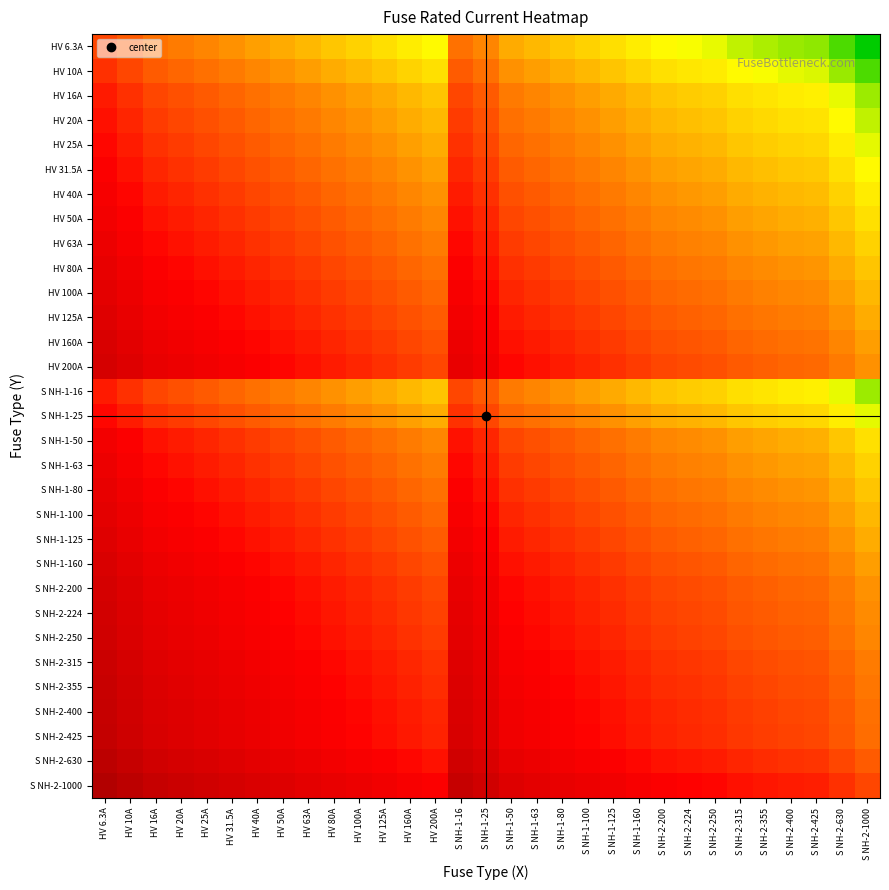

Reading right to left, list all the values displayed in this chart.

HV 6.3A: S NH-2-1000=-2.2	S NH-2-630=-2.0	S NH-2-425=-1.8	S NH-2-400=-1.8	S NH-2-355=-1.8	S NH-2-315=-1.7	S NH-2-250=-1.6	S NH-2-224=-1.6	S NH-2-200=-1.5	S NH-1-160=-1.4	S NH-1-125=-1.3	S NH-1-100=-1.2	S NH-1-80=-1.1	S NH-1-63=-1.0	S NH-1-50=-0.9	S NH-1-25=-0.6	S NH-1-16=-0.4	HV 200A=-1.5	HV 160A=-1.4	HV 125A=-1.3	HV 100A=-1.2	HV 80A=-1.1	HV 63A=-1.0	HV 50A=-0.9	HV 40A=-0.8	HV 31.5A=-0.7	HV 25A=-0.6	HV 20A=-0.5	HV 16A=-0.4	HV 10A=-0.2	HV 6.3A=0.0
HV 10A: S NH-2-1000=-2.0	S NH-2-630=-1.8	S NH-2-425=-1.6	S NH-2-400=-1.6	S NH-2-355=-1.6	S NH-2-315=-1.5	S NH-2-250=-1.4	S NH-2-224=-1.4	S NH-2-200=-1.3	S NH-1-160=-1.2	S NH-1-125=-1.1	S NH-1-100=-1.0	S NH-1-80=-0.9	S NH-1-63=-0.8	S NH-1-50=-0.7	S NH-1-25=-0.4	S NH-1-16=-0.2	HV 200A=-1.3	HV 160A=-1.2	HV 125A=-1.1	HV 100A=-1.0	HV 80A=-0.9	HV 63A=-0.8	HV 50A=-0.7	HV 40A=-0.6	HV 31.5A=-0.5	HV 25A=-0.4	HV 20A=-0.3	HV 16A=-0.2	HV 10A=0.0	HV 6.3A=0.2
HV 16A: S NH-2-1000=-1.8	S NH-2-630=-1.6	S NH-2-425=-1.4	S NH-2-400=-1.4	S NH-2-355=-1.3	S NH-2-315=-1.3	S NH-2-250=-1.2	S NH-2-224=-1.1	S NH-2-200=-1.1	S NH-1-160=-1.0	S NH-1-125=-0.9	S NH-1-100=-0.8	S NH-1-80=-0.7	S NH-1-63=-0.6	S NH-1-50=-0.5	S NH-1-25=-0.2	S NH-1-16=0.0	HV 200A=-1.1	HV 160A=-1.0	HV 125A=-0.9	HV 100A=-0.8	HV 80A=-0.7	HV 63A=-0.6	HV 50A=-0.5	HV 40A=-0.4	HV 31.5A=-0.3	HV 25A=-0.2	HV 20A=-0.1	HV 16A=0.0	HV 10A=0.2	HV 6.3A=0.4
HV 20A: S NH-2-1000=-1.7	S NH-2-630=-1.5	S NH-2-425=-1.3	S NH-2-400=-1.3	S NH-2-355=-1.2	S NH-2-315=-1.2	S NH-2-250=-1.1	S NH-2-224=-1.0	S NH-2-200=-1.0	S NH-1-160=-0.9	S NH-1-125=-0.8	S NH-1-100=-0.7	S NH-1-80=-0.6	S NH-1-63=-0.5	S NH-1-50=-0.4	S NH-1-25=-0.1	S NH-1-16=0.1	HV 200A=-1.0	HV 160A=-0.9	HV 125A=-0.8	HV 100A=-0.7	HV 80A=-0.6	HV 63A=-0.5	HV 50A=-0.4	HV 40A=-0.3	HV 31.5A=-0.2	HV 25A=-0.1	HV 20A=0.0	HV 16A=0.1	HV 10A=0.3	HV 6.3A=0.5
HV 25A: S NH-2-1000=-1.6	S NH-2-630=-1.4	S NH-2-425=-1.2	S NH-2-400=-1.2	S NH-2-355=-1.2	S NH-2-315=-1.1	S NH-2-250=-1.0	S NH-2-224=-1.0	S NH-2-200=-0.9	S NH-1-160=-0.8	S NH-1-125=-0.7	S NH-1-100=-0.6	S NH-1-80=-0.5	S NH-1-63=-0.4	S NH-1-50=-0.3	S NH-1-25=0.0	S NH-1-16=0.2	HV 200A=-0.9	HV 160A=-0.8	HV 125A=-0.7	HV 100A=-0.6	HV 80A=-0.5	HV 63A=-0.4	HV 50A=-0.3	HV 40A=-0.2	HV 31.5A=-0.1	HV 25A=0.0	HV 20A=0.1	HV 16A=0.2	HV 10A=0.4	HV 6.3A=0.6
HV 31.5A: S NH-2-1000=-1.5	S NH-2-630=-1.3	S NH-2-425=-1.1	S NH-2-400=-1.1	S NH-2-355=-1.1	S NH-2-315=-1.0	S NH-2-250=-0.9	S NH-2-224=-0.9	S NH-2-200=-0.8	S NH-1-160=-0.7	S NH-1-125=-0.6	S NH-1-100=-0.5	S NH-1-80=-0.4	S NH-1-63=-0.3	S NH-1-50=-0.2	S NH-1-25=0.1	S NH-1-16=0.3	HV 200A=-0.8	HV 160A=-0.7	HV 125A=-0.6	HV 100A=-0.5	HV 80A=-0.4	HV 63A=-0.3	HV 50A=-0.2	HV 40A=-0.1	HV 31.5A=0.0	HV 25A=0.1	HV 20A=0.2	HV 16A=0.3	HV 10A=0.5	HV 6.3A=0.7
HV 40A: S NH-2-1000=-1.4	S NH-2-630=-1.2	S NH-2-425=-1.0	S NH-2-400=-1.0	S NH-2-355=-0.9	S NH-2-315=-0.9	S NH-2-250=-0.8	S NH-2-224=-0.7	S NH-2-200=-0.7	S NH-1-160=-0.6	S NH-1-125=-0.5	S NH-1-100=-0.4	S NH-1-80=-0.3	S NH-1-63=-0.2	S NH-1-50=-0.1	S NH-1-25=0.2	S NH-1-16=0.4	HV 200A=-0.7	HV 160A=-0.6	HV 125A=-0.5	HV 100A=-0.4	HV 80A=-0.3	HV 63A=-0.2	HV 50A=-0.1	HV 40A=0.0	HV 31.5A=0.1	HV 25A=0.2	HV 20A=0.3	HV 16A=0.4	HV 10A=0.6	HV 6.3A=0.8
HV 50A: S NH-2-1000=-1.3	S NH-2-630=-1.1	S NH-2-425=-0.9	S NH-2-400=-0.9	S NH-2-355=-0.9	S NH-2-315=-0.8	S NH-2-250=-0.7	S NH-2-224=-0.7	S NH-2-200=-0.6	S NH-1-160=-0.5	S NH-1-125=-0.4	S NH-1-100=-0.3	S NH-1-80=-0.2	S NH-1-63=-0.1	S NH-1-50=0.0	S NH-1-25=0.3	S NH-1-16=0.5	HV 200A=-0.6	HV 160A=-0.5	HV 125A=-0.4	HV 100A=-0.3	HV 80A=-0.2	HV 63A=-0.1	HV 50A=0.0	HV 40A=0.1	HV 31.5A=0.2	HV 25A=0.3	HV 20A=0.4	HV 16A=0.5	HV 10A=0.7	HV 6.3A=0.9
HV 63A: S NH-2-1000=-1.2	S NH-2-630=-1.0	S NH-2-425=-0.8	S NH-2-400=-0.8	S NH-2-355=-0.8	S NH-2-315=-0.7	S NH-2-250=-0.6	S NH-2-224=-0.6	S NH-2-200=-0.5	S NH-1-160=-0.4	S NH-1-125=-0.3	S NH-1-100=-0.2	S NH-1-80=-0.1	S NH-1-63=0.0	S NH-1-50=0.1	S NH-1-25=0.4	S NH-1-16=0.6	HV 200A=-0.5	HV 160A=-0.4	HV 125A=-0.3	HV 100A=-0.2	HV 80A=-0.1	HV 63A=0.0	HV 50A=0.1	HV 40A=0.2	HV 31.5A=0.3	HV 25A=0.4	HV 20A=0.5	HV 16A=0.6	HV 10A=0.8	HV 6.3A=1.0
HV 80A: S NH-2-1000=-1.1	S NH-2-630=-0.9	S NH-2-425=-0.7	S NH-2-400=-0.7	S NH-2-355=-0.6	S NH-2-315=-0.6	S NH-2-250=-0.5	S NH-2-224=-0.4	S NH-2-200=-0.4	S NH-1-160=-0.3	S NH-1-125=-0.2	S NH-1-100=-0.1	S NH-1-80=0.0	S NH-1-63=0.1	S NH-1-50=0.2	S NH-1-25=0.5	S NH-1-16=0.7	HV 200A=-0.4	HV 160A=-0.3	HV 125A=-0.2	HV 100A=-0.1	HV 80A=0.0	HV 63A=0.1	HV 50A=0.2	HV 40A=0.3	HV 31.5A=0.4	HV 25A=0.5	HV 20A=0.6	HV 16A=0.7	HV 10A=0.9	HV 6.3A=1.1
HV 100A: S NH-2-1000=-1.0	S NH-2-630=-0.8	S NH-2-425=-0.6	S NH-2-400=-0.6	S NH-2-355=-0.6	S NH-2-315=-0.5	S NH-2-250=-0.4	S NH-2-224=-0.4	S NH-2-200=-0.3	S NH-1-160=-0.2	S NH-1-125=-0.1	S NH-1-100=0.0	S NH-1-80=0.1	S NH-1-63=0.2	S NH-1-50=0.3	S NH-1-25=0.6	S NH-1-16=0.8	HV 200A=-0.3	HV 160A=-0.2	HV 125A=-0.1	HV 100A=0.0	HV 80A=0.1	HV 63A=0.2	HV 50A=0.3	HV 40A=0.4	HV 31.5A=0.5	HV 25A=0.6	HV 20A=0.7	HV 16A=0.8	HV 10A=1.0	HV 6.3A=1.2
HV 125A: S NH-2-1000=-0.9	S NH-2-630=-0.7	S NH-2-425=-0.5	S NH-2-400=-0.5	S NH-2-355=-0.5	S NH-2-315=-0.4	S NH-2-250=-0.3	S NH-2-224=-0.3	S NH-2-200=-0.2	S NH-1-160=-0.1	S NH-1-125=0.0	S NH-1-100=0.1	S NH-1-80=0.2	S NH-1-63=0.3	S NH-1-50=0.4	S NH-1-25=0.7	S NH-1-16=0.9	HV 200A=-0.2	HV 160A=-0.1	HV 125A=0.0	HV 100A=0.1	HV 80A=0.2	HV 63A=0.3	HV 50A=0.4	HV 40A=0.5	HV 31.5A=0.6	HV 25A=0.7	HV 20A=0.8	HV 16A=0.9	HV 10A=1.1	HV 6.3A=1.3
HV 160A: S NH-2-1000=-0.8	S NH-2-630=-0.6	S NH-2-425=-0.4	S NH-2-400=-0.4	S NH-2-355=-0.3	S NH-2-315=-0.3	S NH-2-250=-0.2	S NH-2-224=-0.1	S NH-2-200=-0.1	S NH-1-160=0.0	S NH-1-125=0.1	S NH-1-100=0.2	S NH-1-80=0.3	S NH-1-63=0.4	S NH-1-50=0.5	S NH-1-25=0.8	S NH-1-16=1.0	HV 200A=-0.1	HV 160A=0.0	HV 125A=0.1	HV 100A=0.2	HV 80A=0.3	HV 63A=0.4	HV 50A=0.5	HV 40A=0.6	HV 31.5A=0.7	HV 25A=0.8	HV 20A=0.9	HV 16A=1.0	HV 10A=1.2	HV 6.3A=1.4
HV 200A: S NH-2-1000=-0.7	S NH-2-630=-0.5	S NH-2-425=-0.3	S NH-2-400=-0.3	S NH-2-355=-0.2	S NH-2-315=-0.2	S NH-2-250=-0.1	S NH-2-224=-0.0	S NH-2-200=0.0	S NH-1-160=0.1	S NH-1-125=0.2	S NH-1-100=0.3	S NH-1-80=0.4	S NH-1-63=0.5	S NH-1-50=0.6	S NH-1-25=0.9	S NH-1-16=1.1	HV 200A=0.0	HV 160A=0.1	HV 125A=0.2	HV 100A=0.3	HV 80A=0.4	HV 63A=0.5	HV 50A=0.6	HV 40A=0.7	HV 31.5A=0.8	HV 25A=0.9	HV 20A=1.0	HV 16A=1.1	HV 10A=1.3	HV 6.3A=1.5
S NH-1-16: S NH-2-1000=-1.8	S NH-2-630=-1.6	S NH-2-425=-1.4	S NH-2-400=-1.4	S NH-2-355=-1.3	S NH-2-315=-1.3	S NH-2-250=-1.2	S NH-2-224=-1.1	S NH-2-200=-1.1	S NH-1-160=-1.0	S NH-1-125=-0.9	S NH-1-100=-0.8	S NH-1-80=-0.7	S NH-1-63=-0.6	S NH-1-50=-0.5	S NH-1-25=-0.2	S NH-1-16=0.0	HV 200A=-1.1	HV 160A=-1.0	HV 125A=-0.9	HV 100A=-0.8	HV 80A=-0.7	HV 63A=-0.6	HV 50A=-0.5	HV 40A=-0.4	HV 31.5A=-0.3	HV 25A=-0.2	HV 20A=-0.1	HV 16A=0.0	HV 10A=0.2	HV 6.3A=0.4
S NH-1-25: S NH-2-1000=-1.6	S NH-2-630=-1.4	S NH-2-425=-1.2	S NH-2-400=-1.2	S NH-2-355=-1.2	S NH-2-315=-1.1	S NH-2-250=-1.0	S NH-2-224=-1.0	S NH-2-200=-0.9	S NH-1-160=-0.8	S NH-1-125=-0.7	S NH-1-100=-0.6	S NH-1-80=-0.5	S NH-1-63=-0.4	S NH-1-50=-0.3	S NH-1-25=0.0	S NH-1-16=0.2	HV 200A=-0.9	HV 160A=-0.8	HV 125A=-0.7	HV 100A=-0.6	HV 80A=-0.5	HV 63A=-0.4	HV 50A=-0.3	HV 40A=-0.2	HV 31.5A=-0.1	HV 25A=0.0	HV 20A=0.1	HV 16A=0.2	HV 10A=0.4	HV 6.3A=0.6
S NH-1-50: S NH-2-1000=-1.3	S NH-2-630=-1.1	S NH-2-425=-0.9	S NH-2-400=-0.9	S NH-2-355=-0.9	S NH-2-315=-0.8	S NH-2-250=-0.7	S NH-2-224=-0.7	S NH-2-200=-0.6	S NH-1-160=-0.5	S NH-1-125=-0.4	S NH-1-100=-0.3	S NH-1-80=-0.2	S NH-1-63=-0.1	S NH-1-50=0.0	S NH-1-25=0.3	S NH-1-16=0.5	HV 200A=-0.6	HV 160A=-0.5	HV 125A=-0.4	HV 100A=-0.3	HV 80A=-0.2	HV 63A=-0.1	HV 50A=0.0	HV 40A=0.1	HV 31.5A=0.2	HV 25A=0.3	HV 20A=0.4	HV 16A=0.5	HV 10A=0.7	HV 6.3A=0.9
S NH-1-63: S NH-2-1000=-1.2	S NH-2-630=-1.0	S NH-2-425=-0.8	S NH-2-400=-0.8	S NH-2-355=-0.8	S NH-2-315=-0.7	S NH-2-250=-0.6	S NH-2-224=-0.6	S NH-2-200=-0.5	S NH-1-160=-0.4	S NH-1-125=-0.3	S NH-1-100=-0.2	S NH-1-80=-0.1	S NH-1-63=0.0	S NH-1-50=0.1	S NH-1-25=0.4	S NH-1-16=0.6	HV 200A=-0.5	HV 160A=-0.4	HV 125A=-0.3	HV 100A=-0.2	HV 80A=-0.1	HV 63A=0.0	HV 50A=0.1	HV 40A=0.2	HV 31.5A=0.3	HV 25A=0.4	HV 20A=0.5	HV 16A=0.6	HV 10A=0.8	HV 6.3A=1.0
S NH-1-80: S NH-2-1000=-1.1	S NH-2-630=-0.9	S NH-2-425=-0.7	S NH-2-400=-0.7	S NH-2-355=-0.6	S NH-2-315=-0.6	S NH-2-250=-0.5	S NH-2-224=-0.4	S NH-2-200=-0.4	S NH-1-160=-0.3	S NH-1-125=-0.2	S NH-1-100=-0.1	S NH-1-80=0.0	S NH-1-63=0.1	S NH-1-50=0.2	S NH-1-25=0.5	S NH-1-16=0.7	HV 200A=-0.4	HV 160A=-0.3	HV 125A=-0.2	HV 100A=-0.1	HV 80A=0.0	HV 63A=0.1	HV 50A=0.2	HV 40A=0.3	HV 31.5A=0.4	HV 25A=0.5	HV 20A=0.6	HV 16A=0.7	HV 10A=0.9	HV 6.3A=1.1
S NH-1-100: S NH-2-1000=-1.0	S NH-2-630=-0.8	S NH-2-425=-0.6	S NH-2-400=-0.6	S NH-2-355=-0.6	S NH-2-315=-0.5	S NH-2-250=-0.4	S NH-2-224=-0.4	S NH-2-200=-0.3	S NH-1-160=-0.2	S NH-1-125=-0.1	S NH-1-100=0.0	S NH-1-80=0.1	S NH-1-63=0.2	S NH-1-50=0.3	S NH-1-25=0.6	S NH-1-16=0.8	HV 200A=-0.3	HV 160A=-0.2	HV 125A=-0.1	HV 100A=0.0	HV 80A=0.1	HV 63A=0.2	HV 50A=0.3	HV 40A=0.4	HV 31.5A=0.5	HV 25A=0.6	HV 20A=0.7	HV 16A=0.8	HV 10A=1.0	HV 6.3A=1.2
S NH-1-125: S NH-2-1000=-0.9	S NH-2-630=-0.7	S NH-2-425=-0.5	S NH-2-400=-0.5	S NH-2-355=-0.5	S NH-2-315=-0.4	S NH-2-250=-0.3	S NH-2-224=-0.3	S NH-2-200=-0.2	S NH-1-160=-0.1	S NH-1-125=0.0	S NH-1-100=0.1	S NH-1-80=0.2	S NH-1-63=0.3	S NH-1-50=0.4	S NH-1-25=0.7	S NH-1-16=0.9	HV 200A=-0.2	HV 160A=-0.1	HV 125A=0.0	HV 100A=0.1	HV 80A=0.2	HV 63A=0.3	HV 50A=0.4	HV 40A=0.5	HV 31.5A=0.6	HV 25A=0.7	HV 20A=0.8	HV 16A=0.9	HV 10A=1.1	HV 6.3A=1.3
S NH-1-160: S NH-2-1000=-0.8	S NH-2-630=-0.6	S NH-2-425=-0.4	S NH-2-400=-0.4	S NH-2-355=-0.3	S NH-2-315=-0.3	S NH-2-250=-0.2	S NH-2-224=-0.1	S NH-2-200=-0.1	S NH-1-160=0.0	S NH-1-125=0.1	S NH-1-100=0.2	S NH-1-80=0.3	S NH-1-63=0.4	S NH-1-50=0.5	S NH-1-25=0.8	S NH-1-16=1.0	HV 200A=-0.1	HV 160A=0.0	HV 125A=0.1	HV 100A=0.2	HV 80A=0.3	HV 63A=0.4	HV 50A=0.5	HV 40A=0.6	HV 31.5A=0.7	HV 25A=0.8	HV 20A=0.9	HV 16A=1.0	HV 10A=1.2	HV 6.3A=1.4
S NH-2-200: S NH-2-1000=-0.7	S NH-2-630=-0.5	S NH-2-425=-0.3	S NH-2-400=-0.3	S NH-2-355=-0.2	S NH-2-315=-0.2	S NH-2-250=-0.1	S NH-2-224=-0.0	S NH-2-200=0.0	S NH-1-160=0.1	S NH-1-125=0.2	S NH-1-100=0.3	S NH-1-80=0.4	S NH-1-63=0.5	S NH-1-50=0.6	S NH-1-25=0.9	S NH-1-16=1.1	HV 200A=0.0	HV 160A=0.1	HV 125A=0.2	HV 100A=0.3	HV 80A=0.4	HV 63A=0.5	HV 50A=0.6	HV 40A=0.7	HV 31.5A=0.8	HV 25A=0.9	HV 20A=1.0	HV 16A=1.1	HV 10A=1.3	HV 6.3A=1.5
S NH-2-224: S NH-2-1000=-0.6	S NH-2-630=-0.4	S NH-2-425=-0.3	S NH-2-400=-0.3	S NH-2-355=-0.2	S NH-2-315=-0.1	S NH-2-250=-0.0	S NH-2-224=0.0	S NH-2-200=0.0	S NH-1-160=0.1	S NH-1-125=0.3	S NH-1-100=0.4	S NH-1-80=0.4	S NH-1-63=0.6	S NH-1-50=0.7	S NH-1-25=1.0	S NH-1-16=1.1	HV 200A=0.0	HV 160A=0.1	HV 125A=0.3	HV 100A=0.4	HV 80A=0.4	HV 63A=0.6	HV 50A=0.7	HV 40A=0.7	HV 31.5A=0.9	HV 25A=1.0	HV 20A=1.0	HV 16A=1.1	HV 10A=1.4	HV 6.3A=1.6
S NH-2-250: S NH-2-1000=-0.6	S NH-2-630=-0.4	S NH-2-425=-0.2	S NH-2-400=-0.2	S NH-2-355=-0.2	S NH-2-315=-0.1	S NH-2-250=0.0	S NH-2-224=0.0	S NH-2-200=0.1	S NH-1-160=0.2	S NH-1-125=0.3	S NH-1-100=0.4	S NH-1-80=0.5	S NH-1-63=0.6	S NH-1-50=0.7	S NH-1-25=1.0	S NH-1-16=1.2	HV 200A=0.1	HV 160A=0.2	HV 125A=0.3	HV 100A=0.4	HV 80A=0.5	HV 63A=0.6	HV 50A=0.7	HV 40A=0.8	HV 31.5A=0.9	HV 25A=1.0	HV 20A=1.1	HV 16A=1.2	HV 10A=1.4	HV 6.3A=1.6
S NH-2-315: S NH-2-1000=-0.5	S NH-2-630=-0.3	S NH-2-425=-0.1	S NH-2-400=-0.1	S NH-2-355=-0.1	S NH-2-315=0.0	S NH-2-250=0.1	S NH-2-224=0.1	S NH-2-200=0.2	S NH-1-160=0.3	S NH-1-125=0.4	S NH-1-100=0.5	S NH-1-80=0.6	S NH-1-63=0.7	S NH-1-50=0.8	S NH-1-25=1.1	S NH-1-16=1.3	HV 200A=0.2	HV 160A=0.3	HV 125A=0.4	HV 100A=0.5	HV 80A=0.6	HV 63A=0.7	HV 50A=0.8	HV 40A=0.9	HV 31.5A=1.0	HV 25A=1.1	HV 20A=1.2	HV 16A=1.3	HV 10A=1.5	HV 6.3A=1.7
S NH-2-355: S NH-2-1000=-0.4	S NH-2-630=-0.2	S NH-2-425=-0.1	S NH-2-400=-0.1	S NH-2-355=0.0	S NH-2-315=0.1	S NH-2-250=0.2	S NH-2-224=0.2	S NH-2-200=0.2	S NH-1-160=0.3	S NH-1-125=0.5	S NH-1-100=0.6	S NH-1-80=0.6	S NH-1-63=0.8	S NH-1-50=0.9	S NH-1-25=1.2	S NH-1-16=1.3	HV 200A=0.2	HV 160A=0.3	HV 125A=0.5	HV 100A=0.6	HV 80A=0.6	HV 63A=0.8	HV 50A=0.9	HV 40A=0.9	HV 31.5A=1.1	HV 25A=1.2	HV 20A=1.2	HV 16A=1.3	HV 10A=1.6	HV 6.3A=1.8
S NH-2-400: S NH-2-1000=-0.4	S NH-2-630=-0.2	S NH-2-425=-0.0	S NH-2-400=0.0	S NH-2-355=0.1	S NH-2-315=0.1	S NH-2-250=0.2	S NH-2-224=0.3	S NH-2-200=0.3	S NH-1-160=0.4	S NH-1-125=0.5	S NH-1-100=0.6	S NH-1-80=0.7	S NH-1-63=0.8	S NH-1-50=0.9	S NH-1-25=1.2	S NH-1-16=1.4	HV 200A=0.3	HV 160A=0.4	HV 125A=0.5	HV 100A=0.6	HV 80A=0.7	HV 63A=0.8	HV 50A=0.9	HV 40A=1.0	HV 31.5A=1.1	HV 25A=1.2	HV 20A=1.3	HV 16A=1.4	HV 10A=1.6	HV 6.3A=1.8
S NH-2-425: S NH-2-1000=-0.4	S NH-2-630=-0.2	S NH-2-425=0.0	S NH-2-400=0.0	S NH-2-355=0.1	S NH-2-315=0.1	S NH-2-250=0.2	S NH-2-224=0.3	S NH-2-200=0.3	S NH-1-160=0.4	S NH-1-125=0.5	S NH-1-100=0.6	S NH-1-80=0.7	S NH-1-63=0.8	S NH-1-50=0.9	S NH-1-25=1.2	S NH-1-16=1.4	HV 200A=0.3	HV 160A=0.4	HV 125A=0.5	HV 100A=0.6	HV 80A=0.7	HV 63A=0.8	HV 50A=0.9	HV 40A=1.0	HV 31.5A=1.1	HV 25A=1.2	HV 20A=1.3	HV 16A=1.4	HV 10A=1.6	HV 6.3A=1.8
S NH-2-630: S NH-2-1000=-0.2	S NH-2-630=0.0	S NH-2-425=0.2	S NH-2-400=0.2	S NH-2-355=0.2	S NH-2-315=0.3	S NH-2-250=0.4	S NH-2-224=0.4	S NH-2-200=0.5	S NH-1-160=0.6	S NH-1-125=0.7	S NH-1-100=0.8	S NH-1-80=0.9	S NH-1-63=1.0	S NH-1-50=1.1	S NH-1-25=1.4	S NH-1-16=1.6	HV 200A=0.5	HV 160A=0.6	HV 125A=0.7	HV 100A=0.8	HV 80A=0.9	HV 63A=1.0	HV 50A=1.1	HV 40A=1.2	HV 31.5A=1.3	HV 25A=1.4	HV 20A=1.5	HV 16A=1.6	HV 10A=1.8	HV 6.3A=2.0
S NH-2-1000: S NH-2-1000=0.0	S NH-2-630=0.2	S NH-2-425=0.4	S NH-2-400=0.4	S NH-2-355=0.4	S NH-2-315=0.5	S NH-2-250=0.6	S NH-2-224=0.6	S NH-2-200=0.7	S NH-1-160=0.8	S NH-1-125=0.9	S NH-1-100=1.0	S NH-1-80=1.1	S NH-1-63=1.2	S NH-1-50=1.3	S NH-1-25=1.6	S NH-1-16=1.8	HV 200A=0.7	HV 160A=0.8	HV 125A=0.9	HV 100A=1.0	HV 80A=1.1	HV 63A=1.2	HV 50A=1.3	HV 40A=1.4	HV 31.5A=1.5	HV 25A=1.6	HV 20A=1.7	HV 16A=1.8	HV 10A=2.0	HV 6.3A=2.2